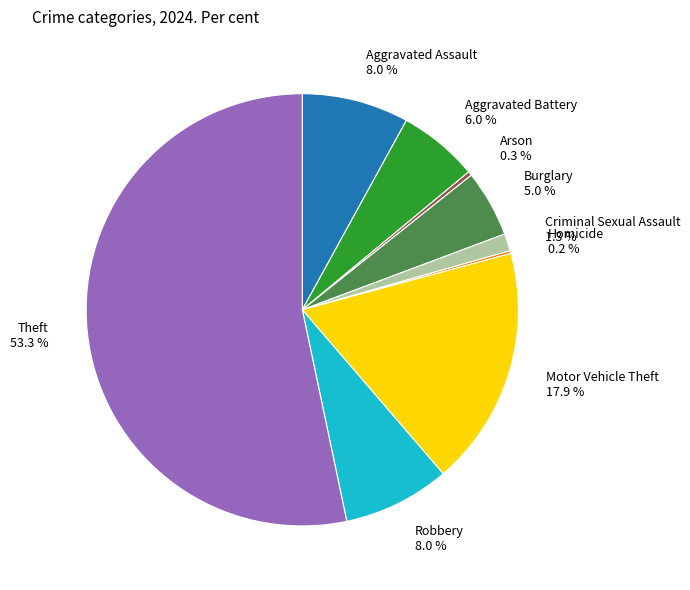

Which slice is the largest?

Theft